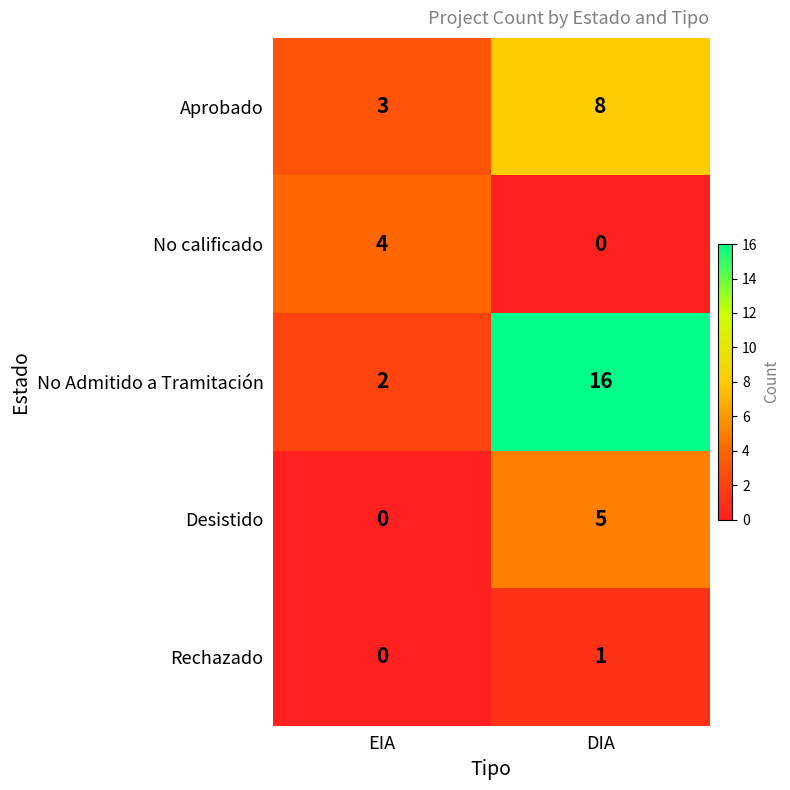

What is the total value across all series at EIA?

9